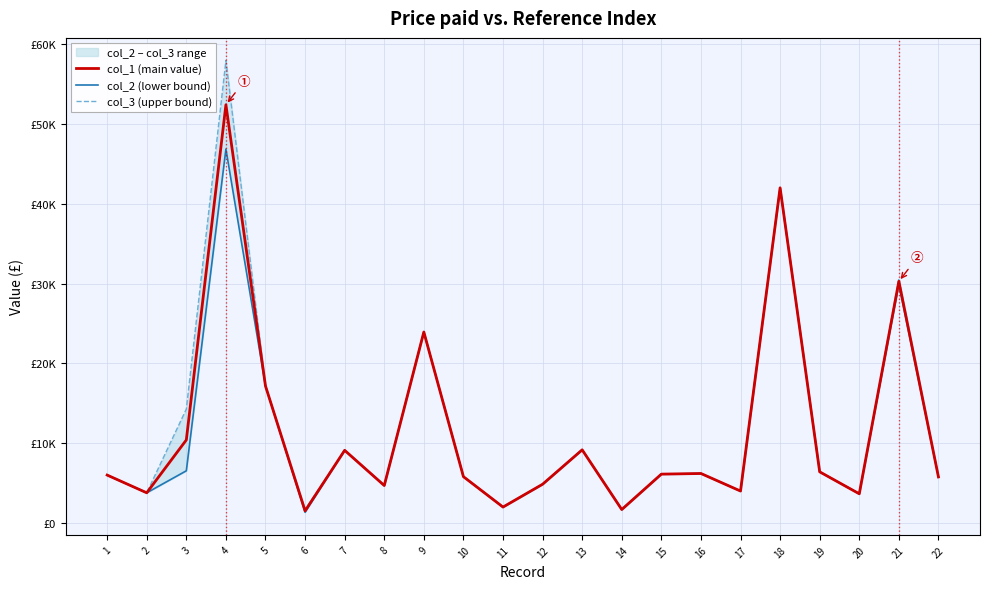

Reading left to right, what are all the values shown in this chart?

col_1 (main value): 1=6032.3	2=3814.0	3=10429.6	4=52370.3	5=17175.5	6=1551.2	7=9130.0	8=4725.8	9=23936.6	10=5833.8	11=2030.1	12=4885.2	13=9192.2	14=1721.0	15=6150.5	16=6231.0	17=4034.3	18=41980.0	19=6438.5	20=3689.9	21=30272.3	22=5799.5
col_2 (lower bound): 1=6032.3	2=3814.0	3=6566.9	4=46824.4	5=17175.5	6=1376.2	7=9130.0	8=4725.8	9=23936.6	10=5833.8	11=2030.1	12=4885.2	13=9192.2	14=1721.0	15=6150.5	16=6231.0	17=4034.3	18=41980.0	19=6438.5	20=3689.9	21=29913.5	22=5799.5
col_3 (upper bound): 1=6032.3	2=3814.0	3=14292.3	4=57916.2	5=17175.5	6=1726.1	7=9130.0	8=4725.8	9=23936.6	10=5833.8	11=2030.1	12=4885.2	13=9192.2	14=1721.0	15=6150.5	16=6231.0	17=4034.3	18=41980.0	19=6438.5	20=3689.9	21=30631.1	22=5799.5